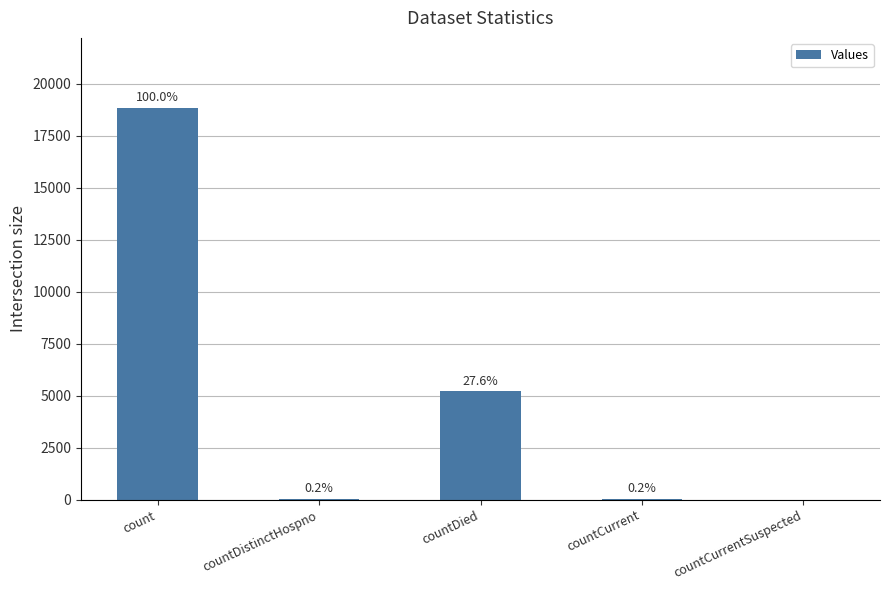

What is the label of the 2nd bar from the right?

countCurrent